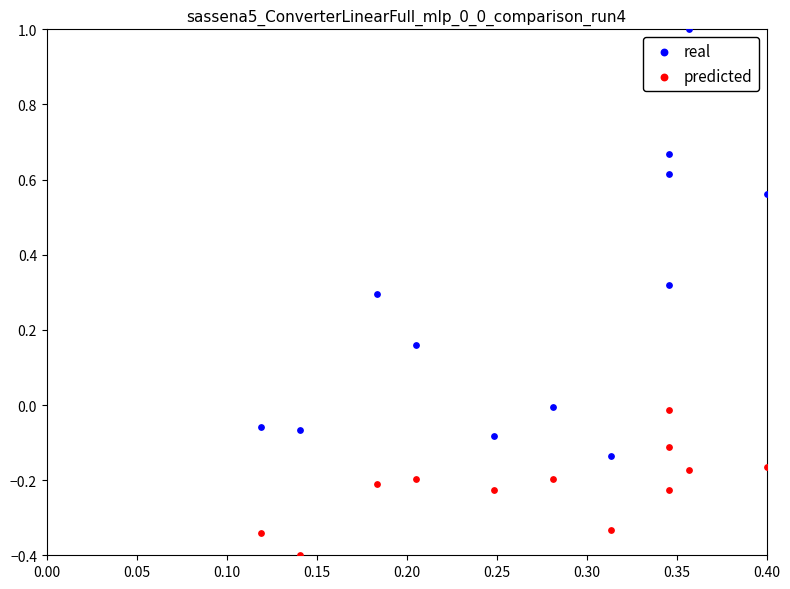

Across all data points, what is the range of Y values (max minus min)?

1.4